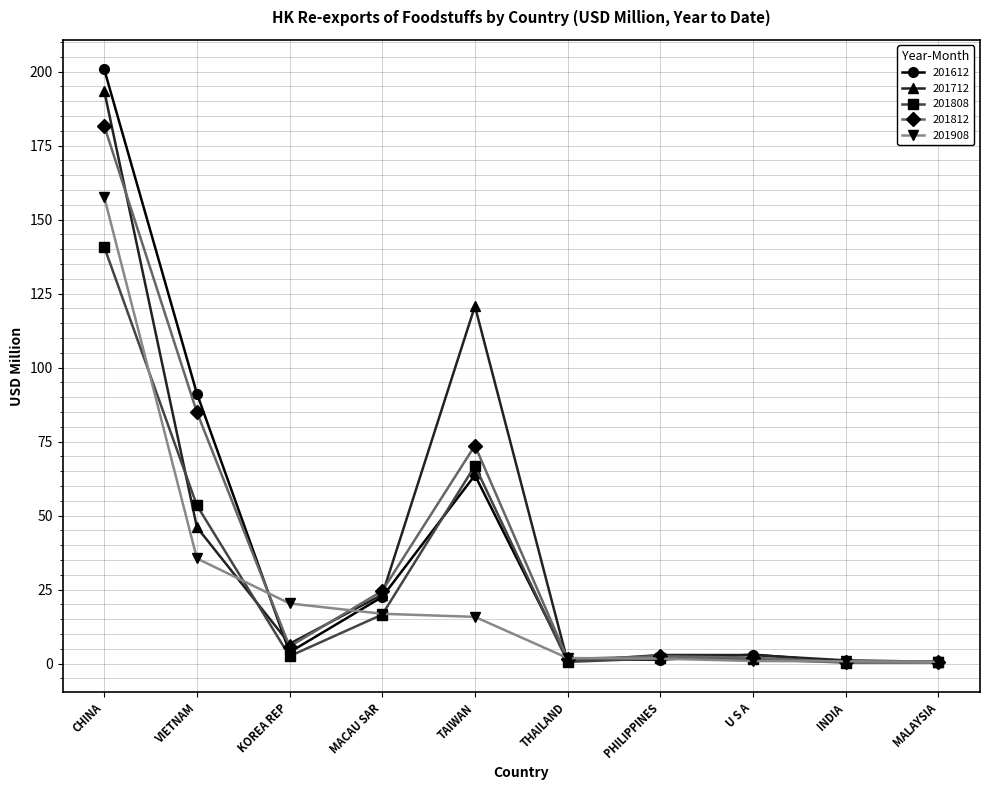

What is the minimum value for 201808?

0.4